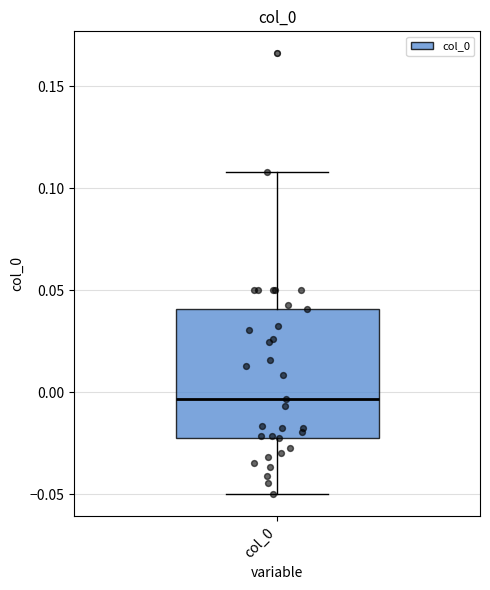

Read this box plot against the y-axis: the position of the median line, the range covered by the box, and the ends of both whiskers. The values are not printed on the chart, so give them approximately, as read against the axis.

median -0.005, box -0.020 to 0.040, whiskers -0.050 to 0.110